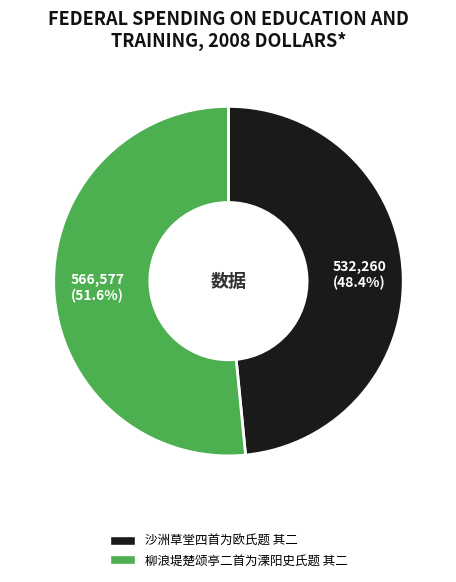

Rank the categories by value from lowest to highest.

沙洲草堂四首为欧氏题 其二, 柳浪堤楚颂亭二首为溧阳史氏题 其二